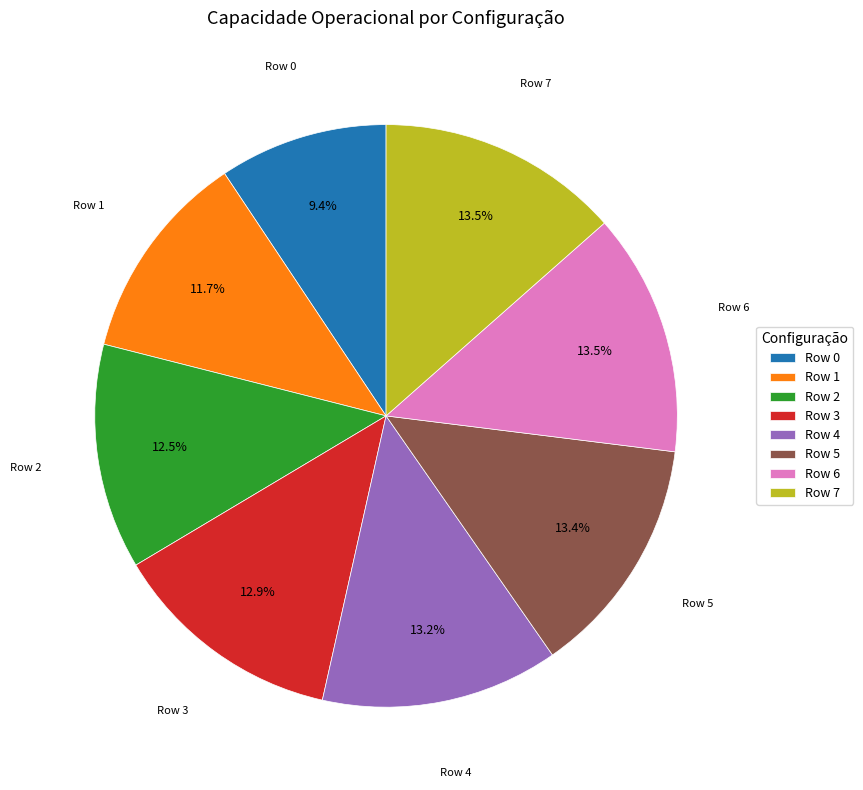

Does any single category account for the majority?

No